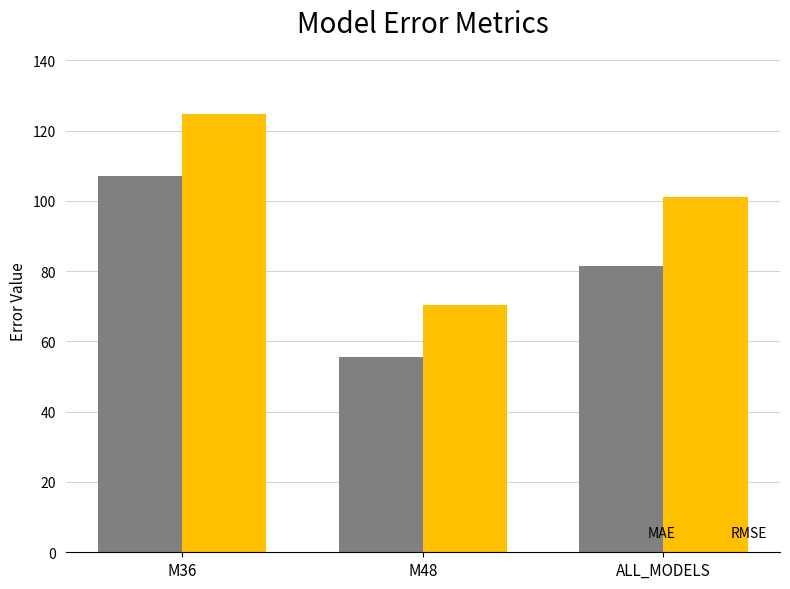

What value does the MAE series have at M48?

55.7